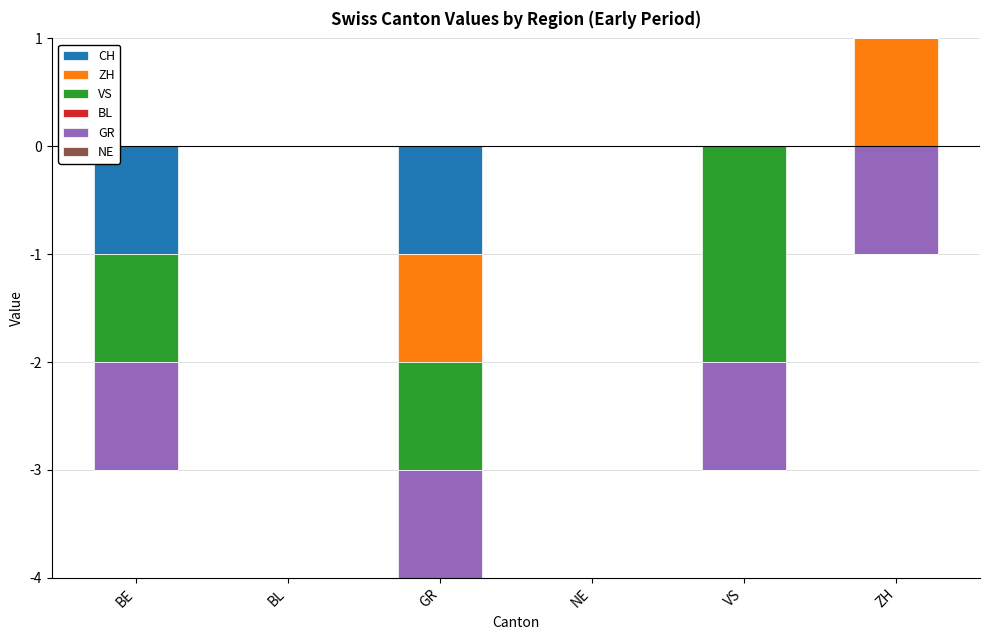

How many bars are there in total?

36